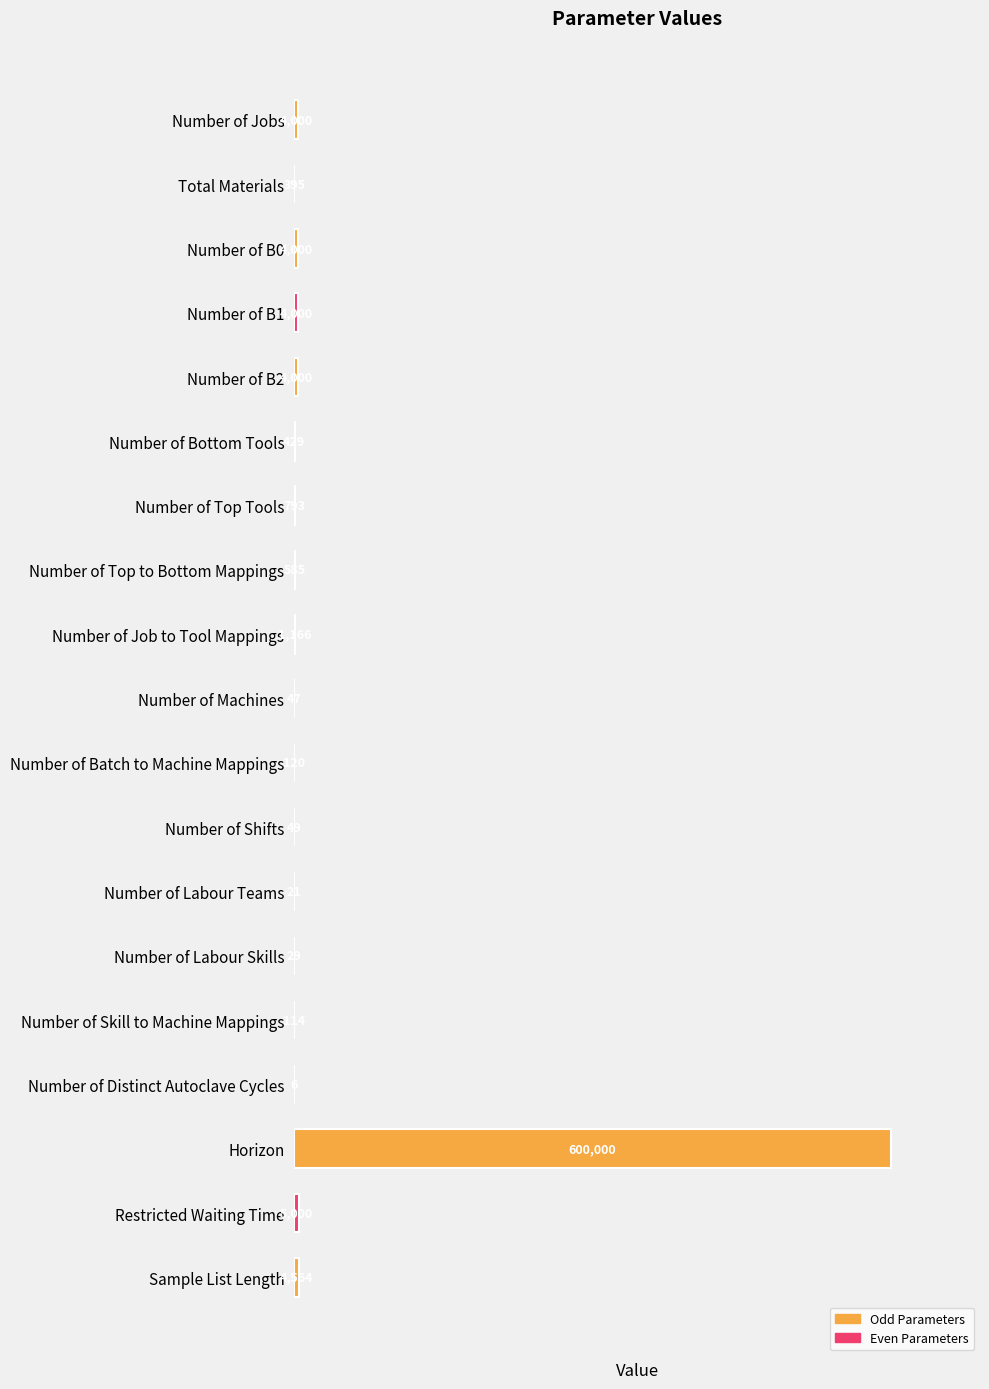

Is it true that the value at Number of B2 is 4000?

True